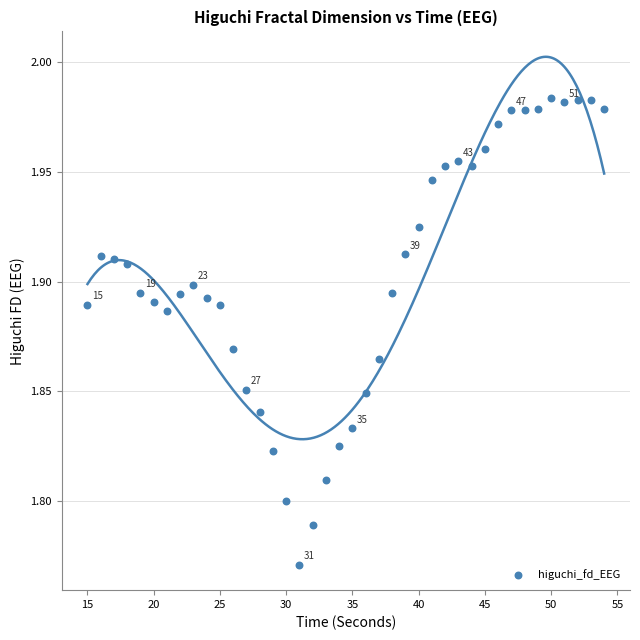

What is the range of X values (max minus min)?

39.0